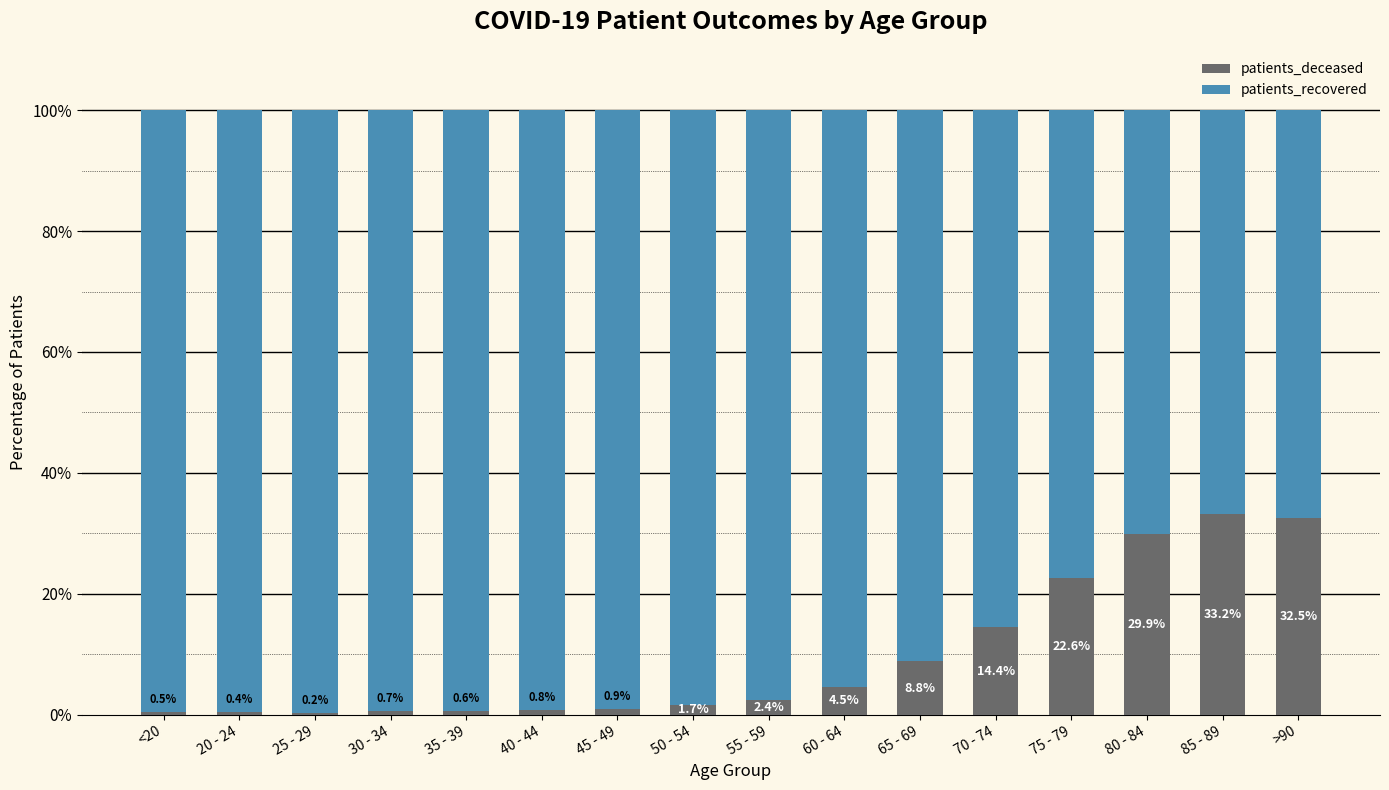

Reading left to right, transcribe the values for patients_deceased.

<20=0.5	20 - 24=0.4	25 - 29=0.2	30 - 34=0.7	35 - 39=0.6	40 - 44=0.8	45 - 49=0.9	50 - 54=1.7	55 - 59=2.4	60 - 64=4.5	65 - 69=8.8	70 - 74=14.4	75 - 79=22.6	80 - 84=29.9	85 - 89=33.2	>90=32.5